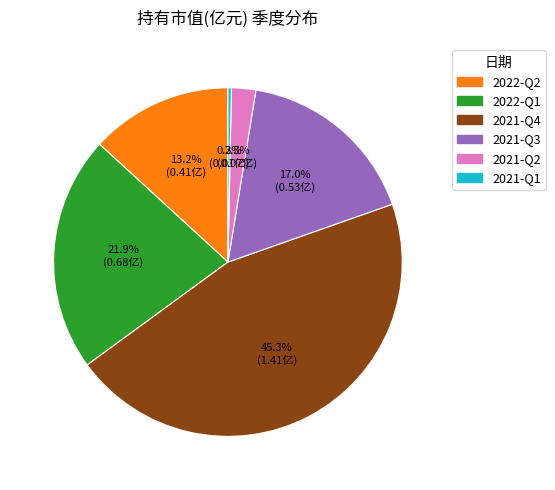

To the nearest percent, what is the average slice percentage?

17%